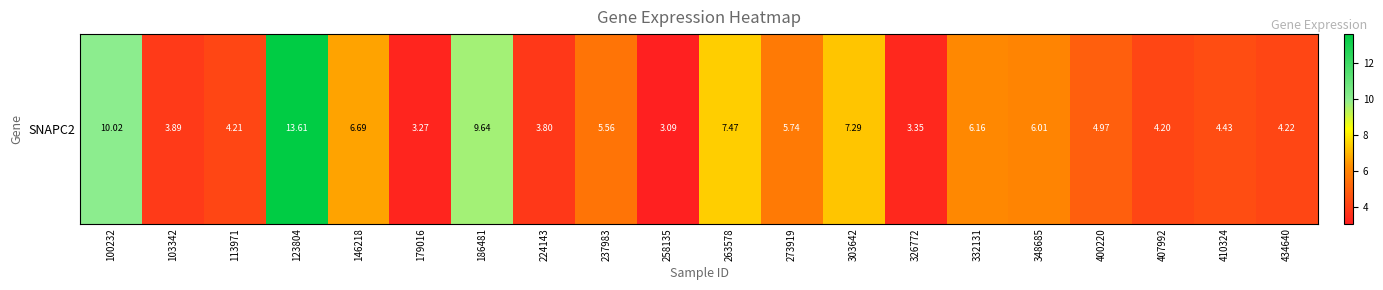

Rank the categories by value from highest to lowest.

123804, 100232, 186481, 263578, 303642, 146218, 332131, 348685, 273919, 237983, 400220, 410324, 434640, 113971, 407992, 103342, 224143, 326772, 179016, 258135